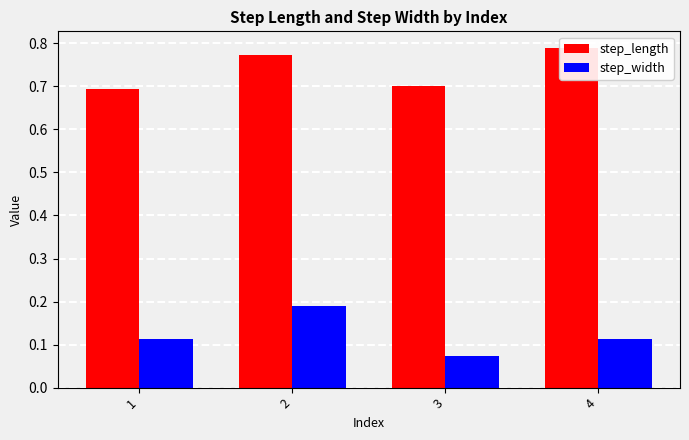

At which category is the sum across all series the highest?

2